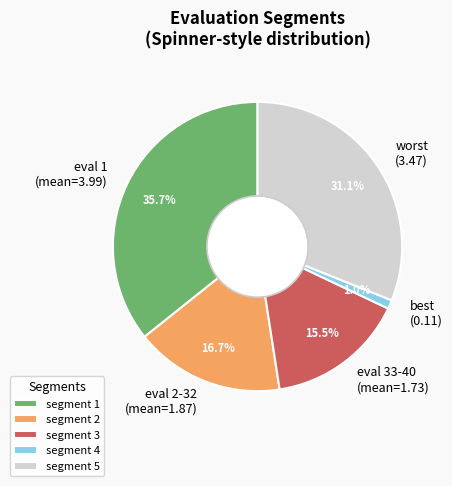

Which has a higher value, eval 2-32 (mean=1.87) or best (0.11)?

eval 2-32 (mean=1.87)